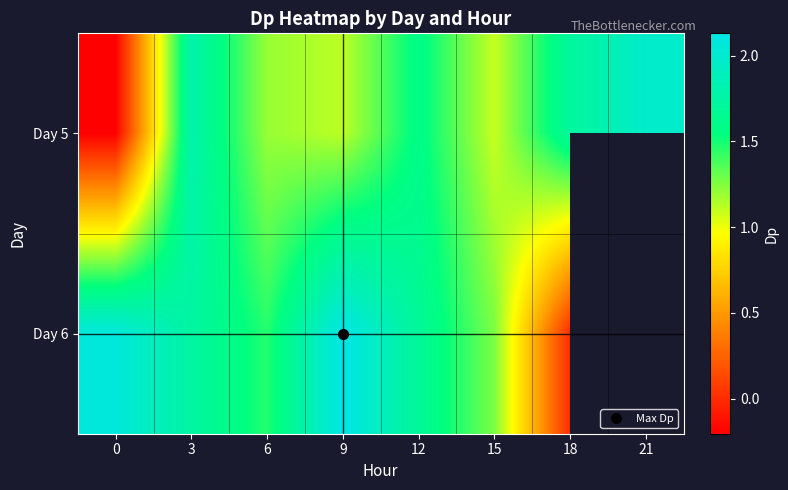

Is it true that row_0 equals 1.6 at 12?

True